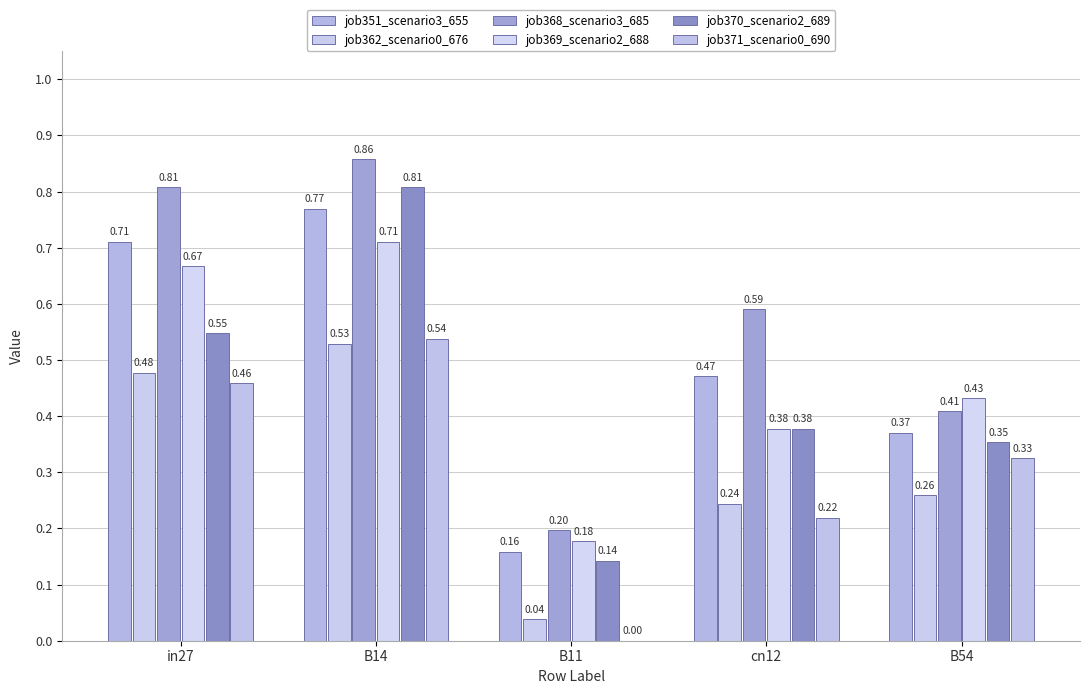

List the labels in order of job370_scenario2_689 value, largest first.

B14, in27, cn12, B54, B11